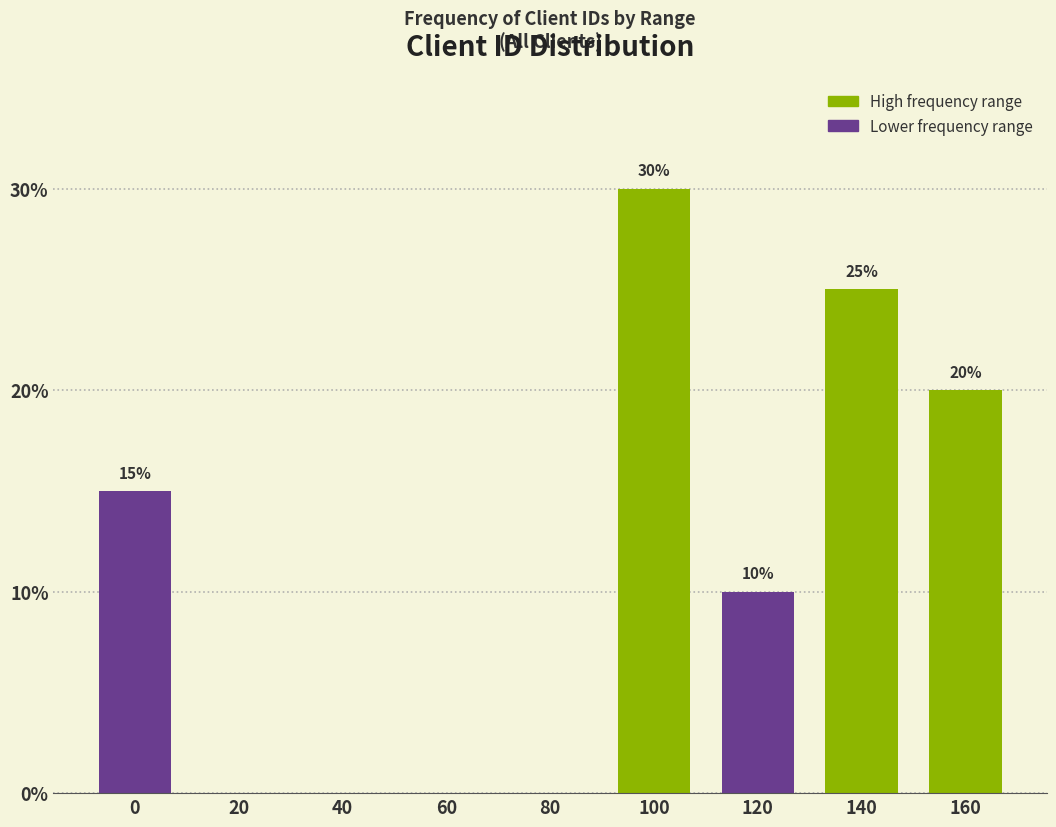

Reading left to right, transcribe all the data shown in this chart.

0=15	20=0	40=0	60=0	80=0	100=30	120=10	140=25	160=20